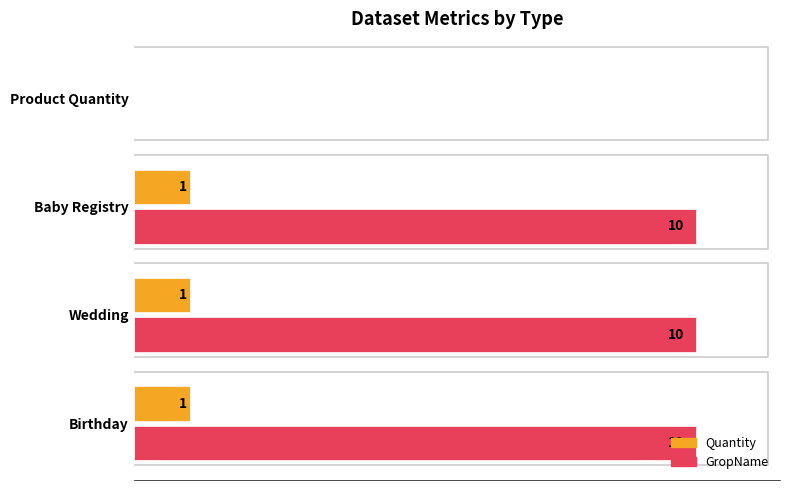

Is the value of GropName at Wedding greater than the value of Quantity at Product Quantity?

Yes